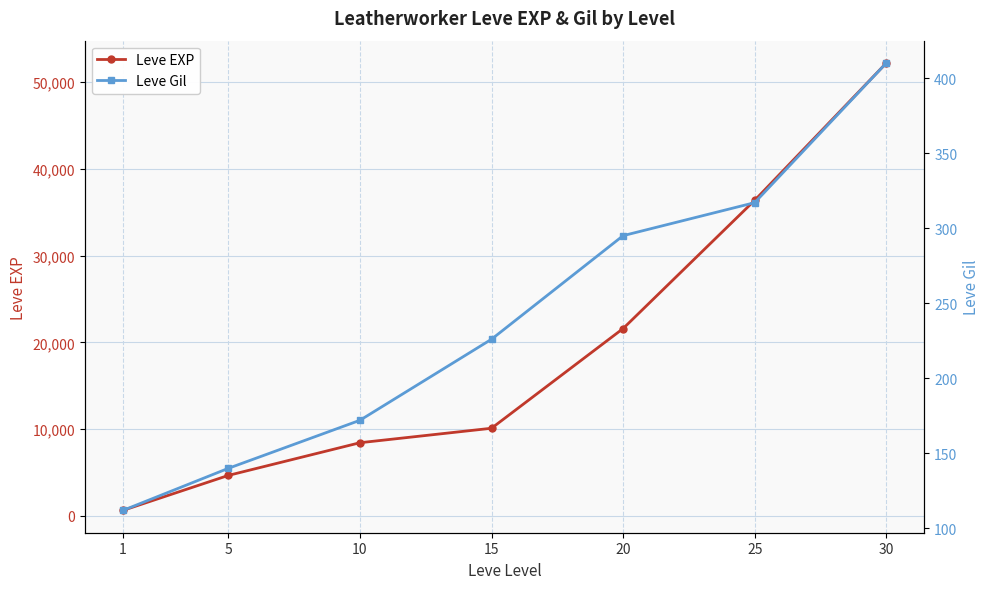

Rank the series by their average value, from lowest to highest.

Leve Gil, Leve EXP